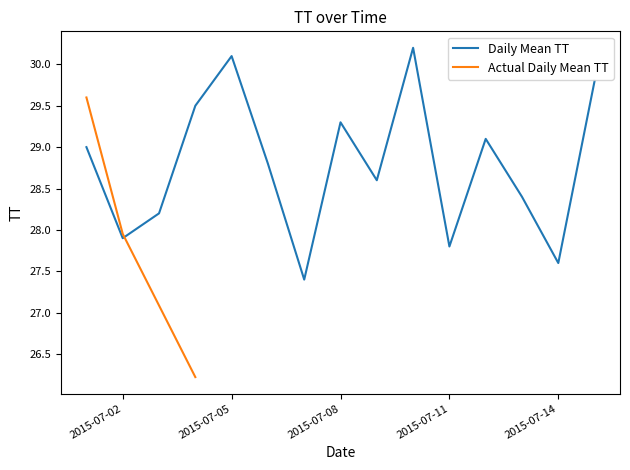

The Daily Mean TT series shows 44.3 at 2015-07-14. True or false?

False